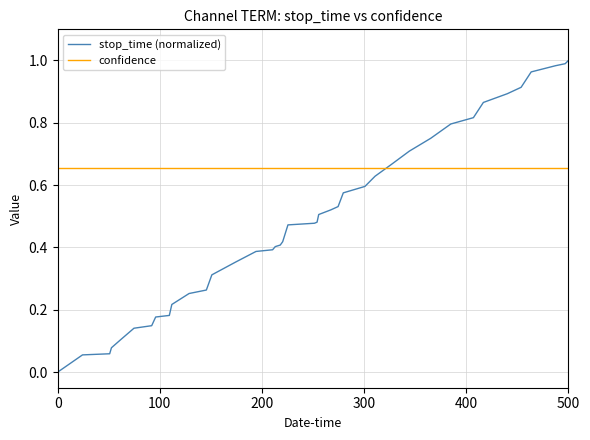

List the series in order of their peak value, lowest first.

confidence, stop_time (normalized)